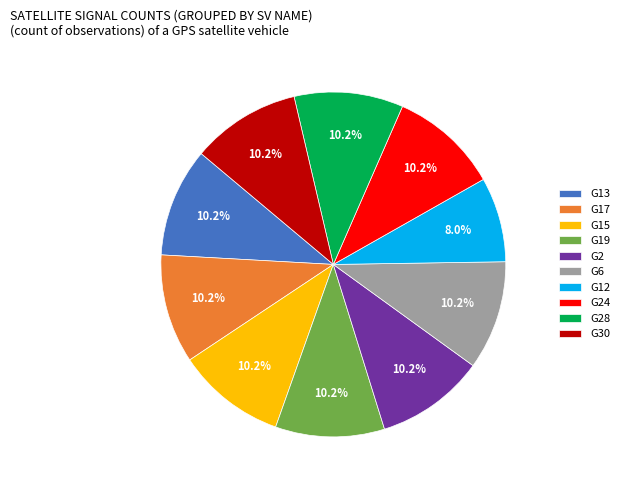

Is G24 the majority of the pie?

No